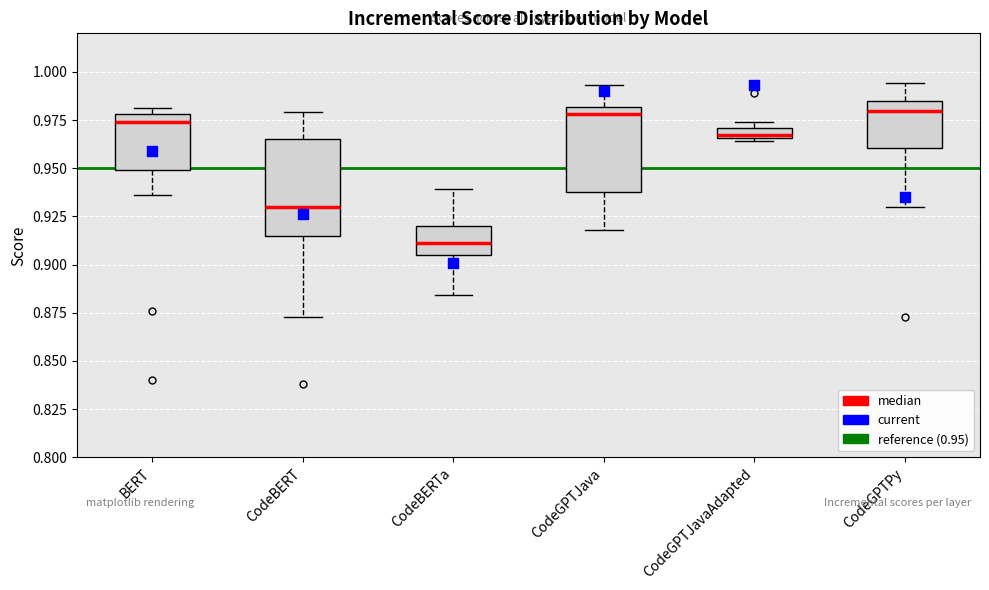

Where is the upper edge of the box for CodeBERT on the y-axis? The values are not printed on the chart, so give them approximately, as read against the axis.

0.965